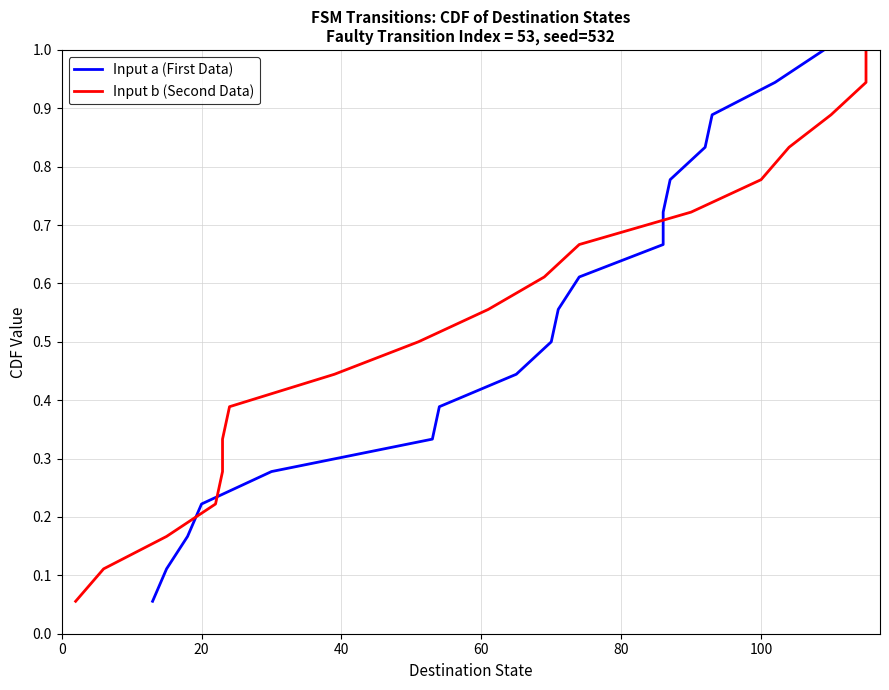

What position from the left is 20?

2